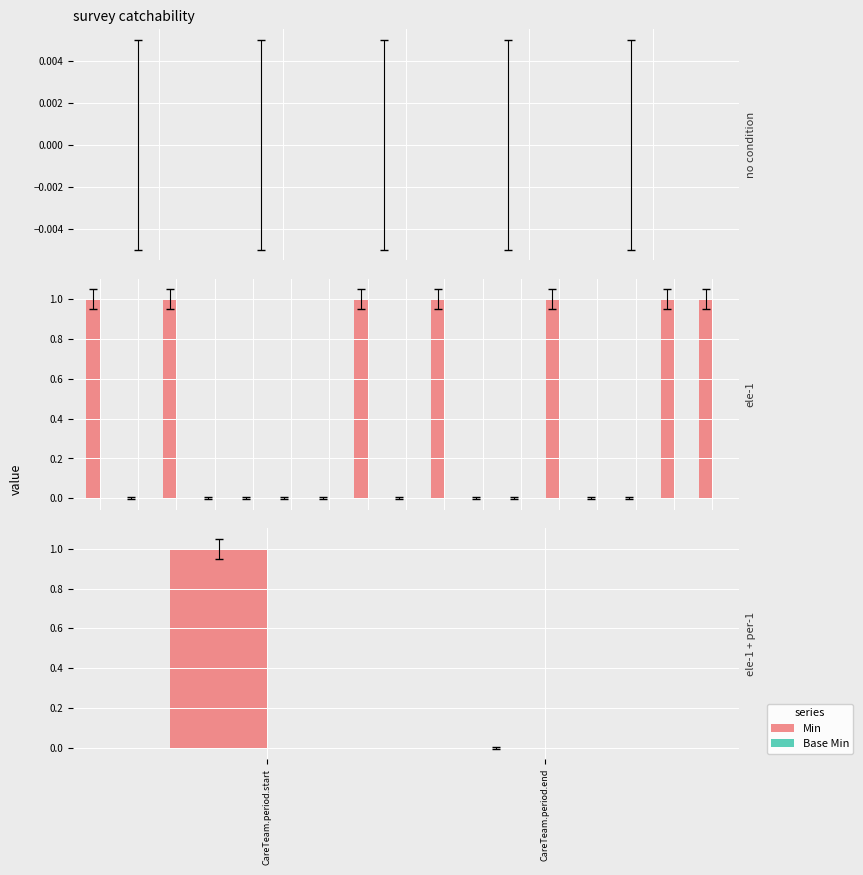

Which series has the largest range (max minus min)?

Min